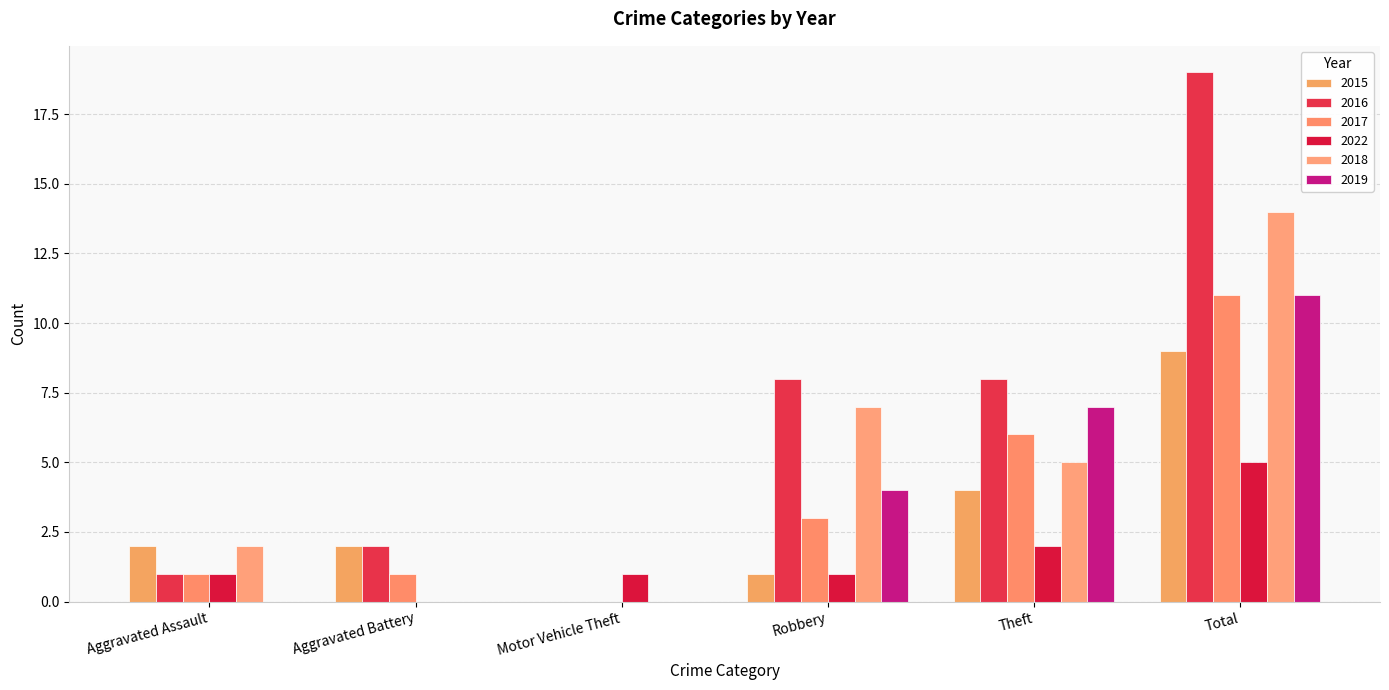

Which category has the lowest value in the 2015 series?

Motor Vehicle Theft